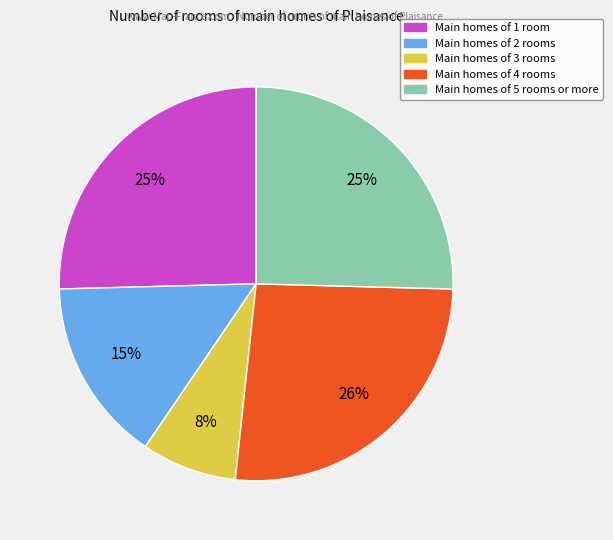

Is there any slice that represents more than half of the pie?

No